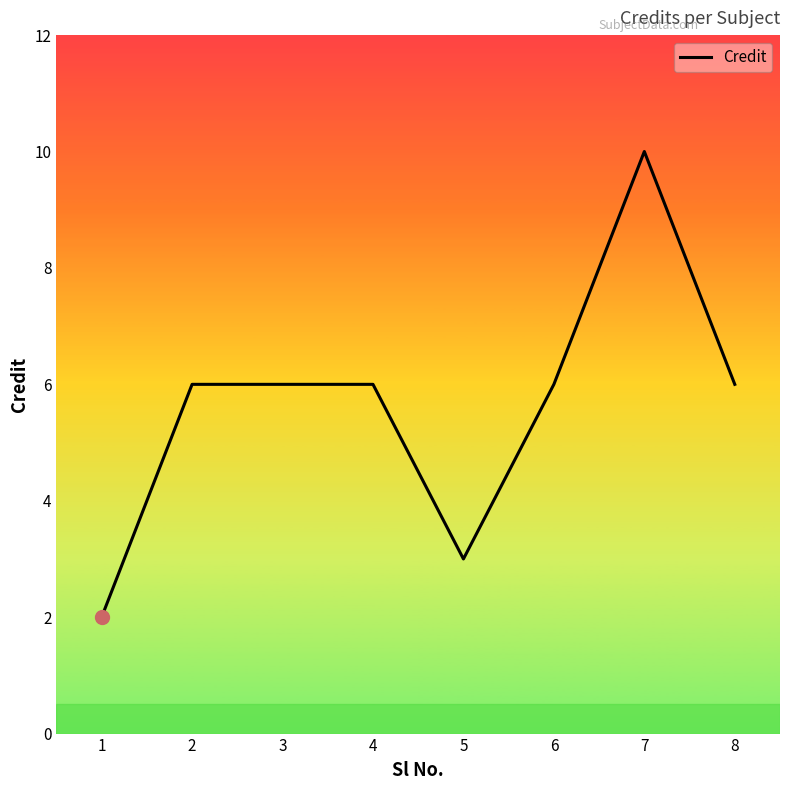

Is it true that the value at 7 is 10?

True